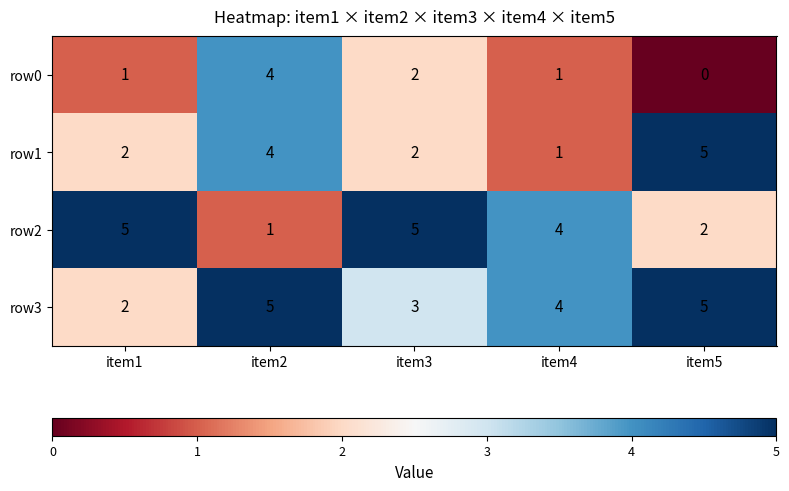

The value of row2 at item1 is 5. True or false?

True